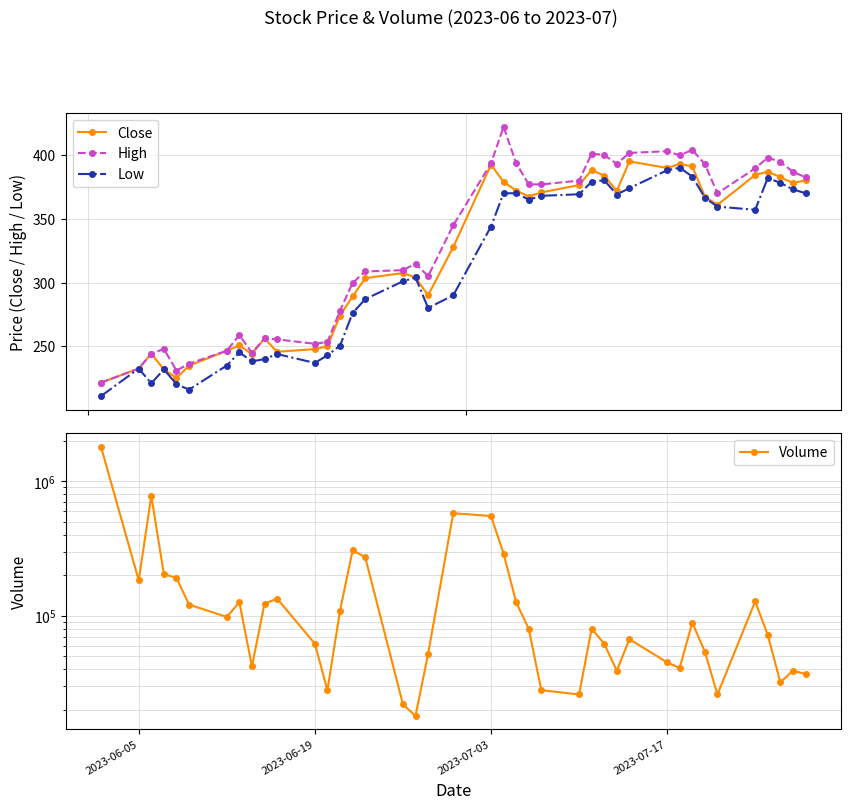

What is the value of the Low point at the 37th from the left?

382.0